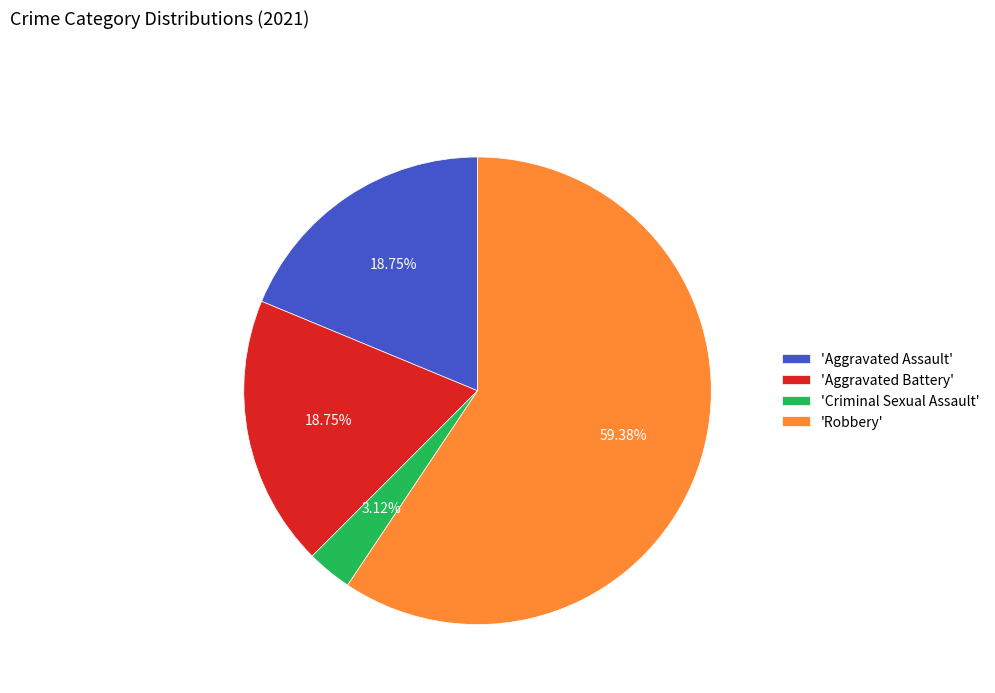

Which slice represents more than half of the pie?

'Robbery'